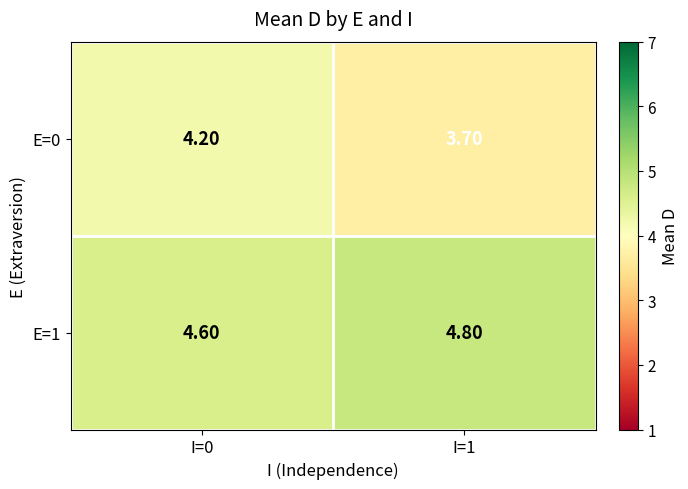

What is the difference between the maximum and minimum values in the E=0 series?

0.5